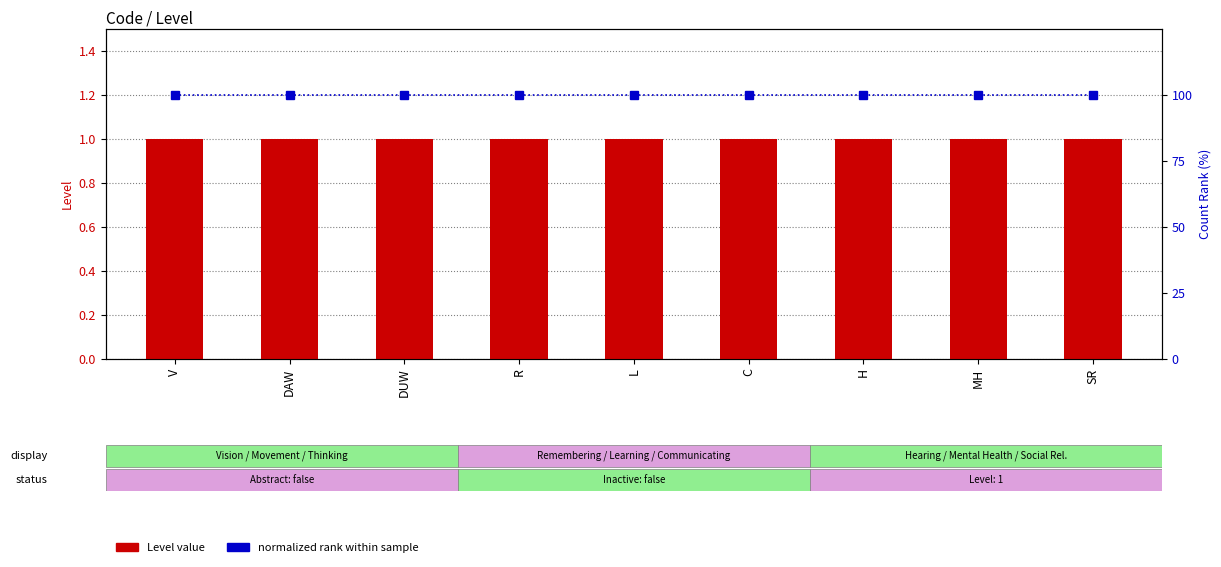

Reading left to right, what are all the values shown in this chart?

Level: 1	1	1	1	1	1	1	1	1
count (normalized): 100	100	100	100	100	100	100	100	100